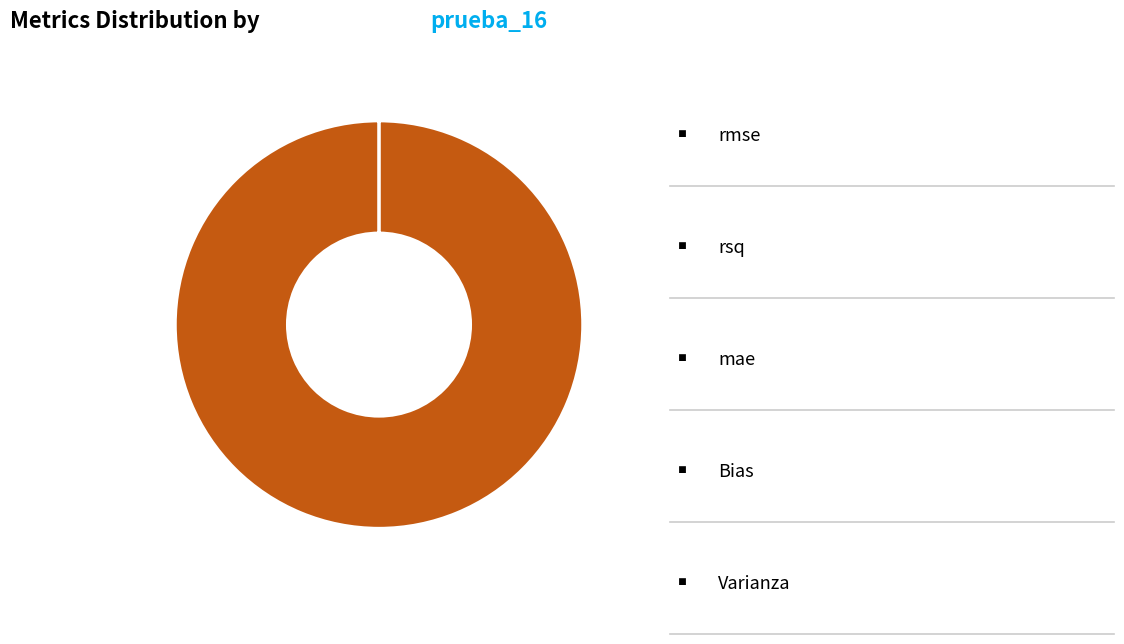

Is there a majority slice in this chart?

Yes